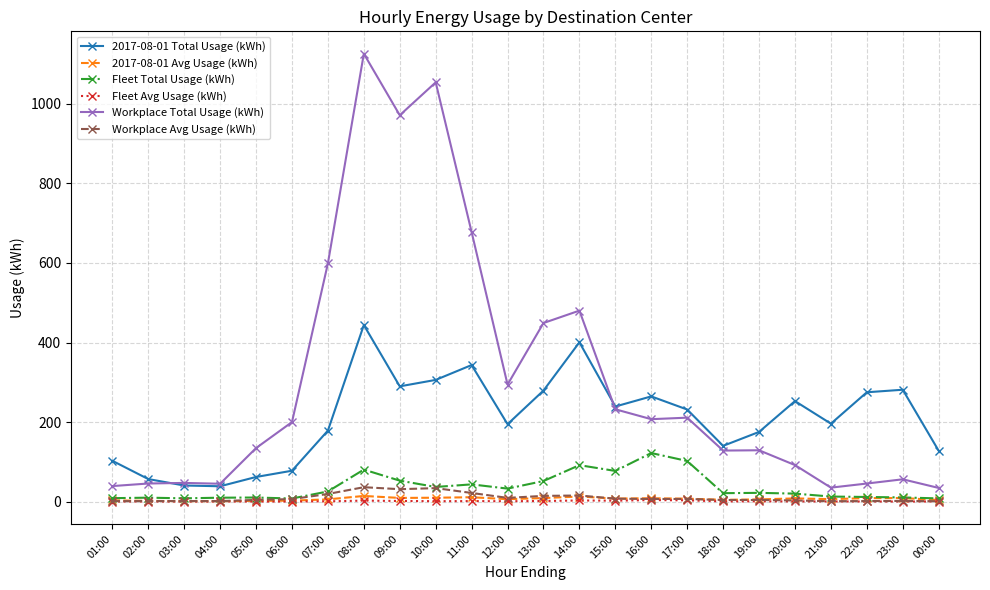

What is the label of the 10th point from the right?

15:00